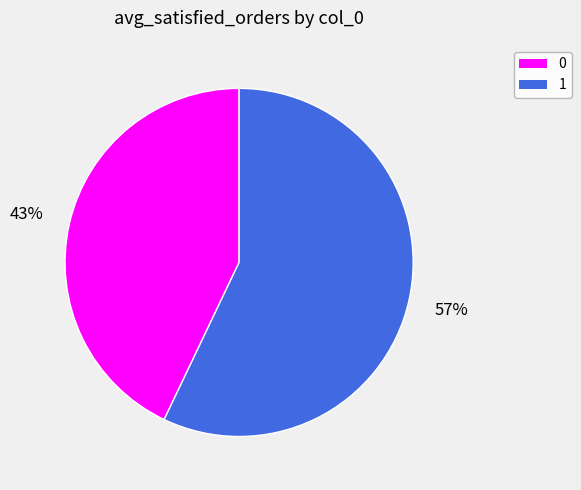

To the nearest percent, what percentage of the pie is 1?

57%